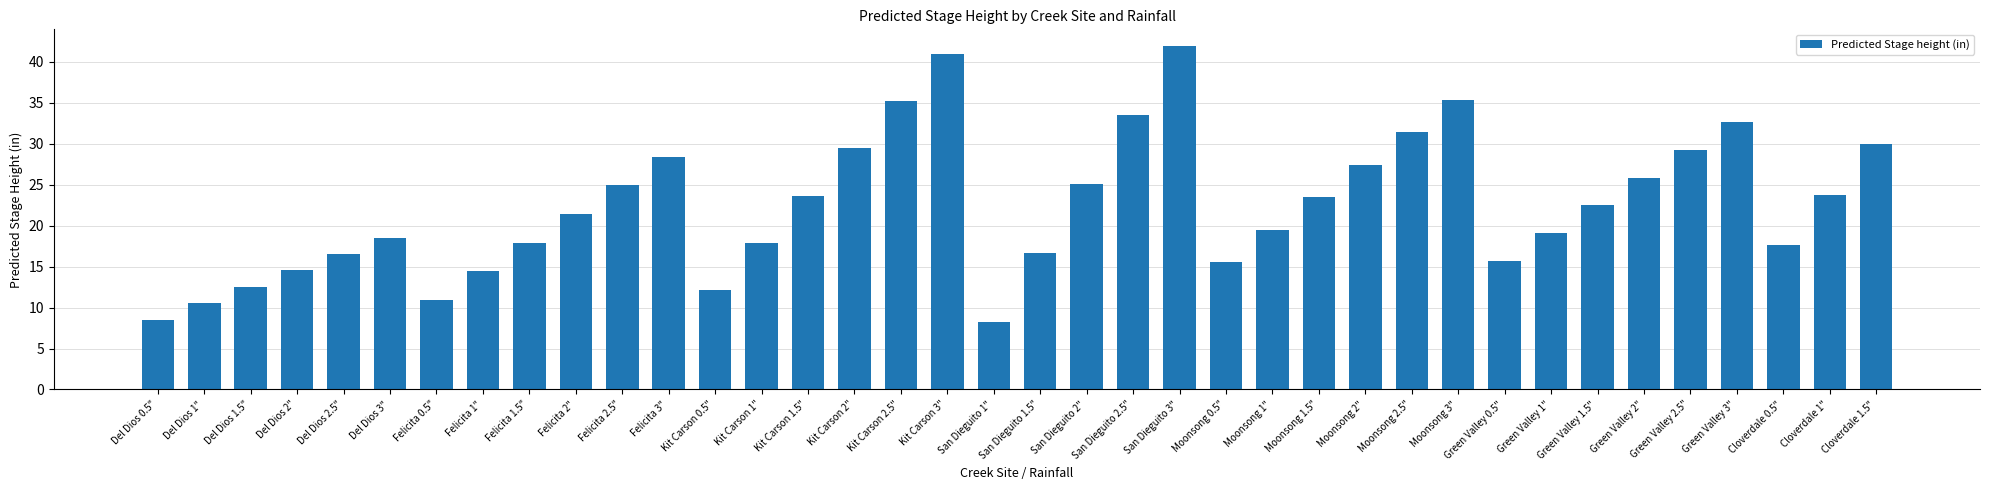

Is it true that the value at Green Valley 1.5" is 22.5?

True